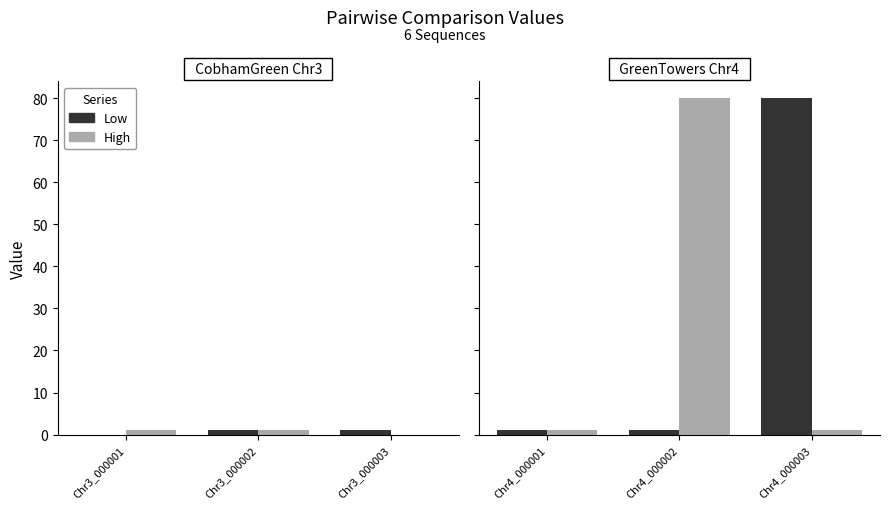

What are all the series names shown in the legend?

Low, High